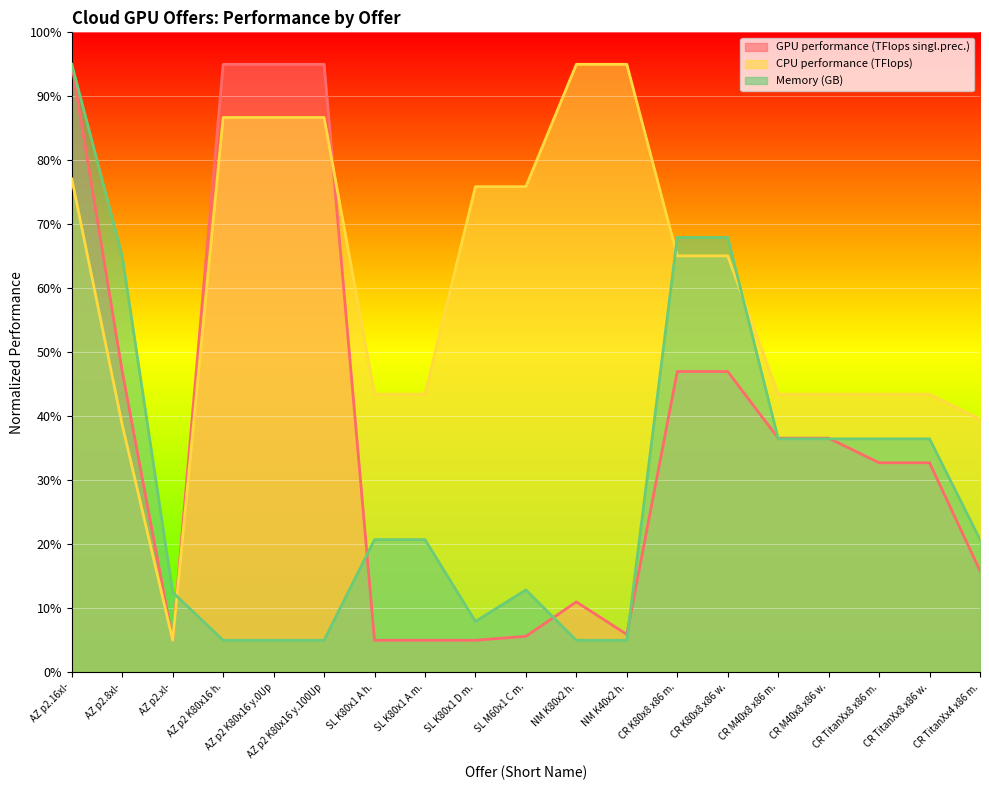

What is the label of the 3rd point from the left?

AZ p2.xl-